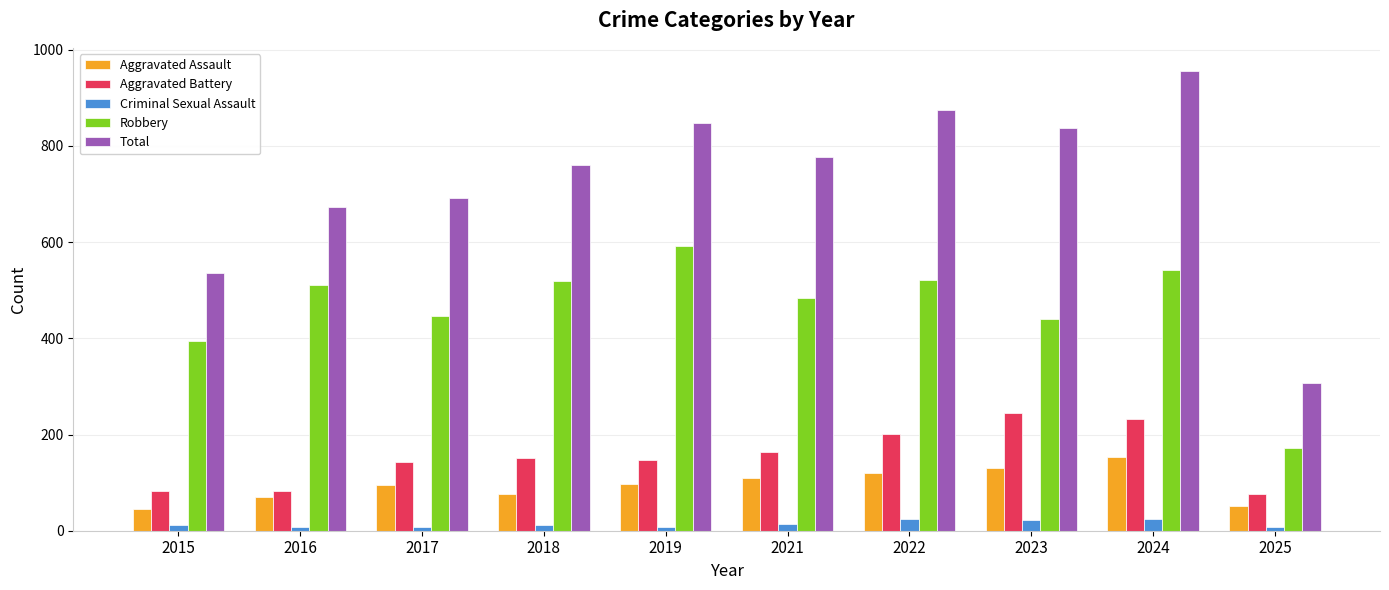

At which category is the sum across all series the highest?

2024